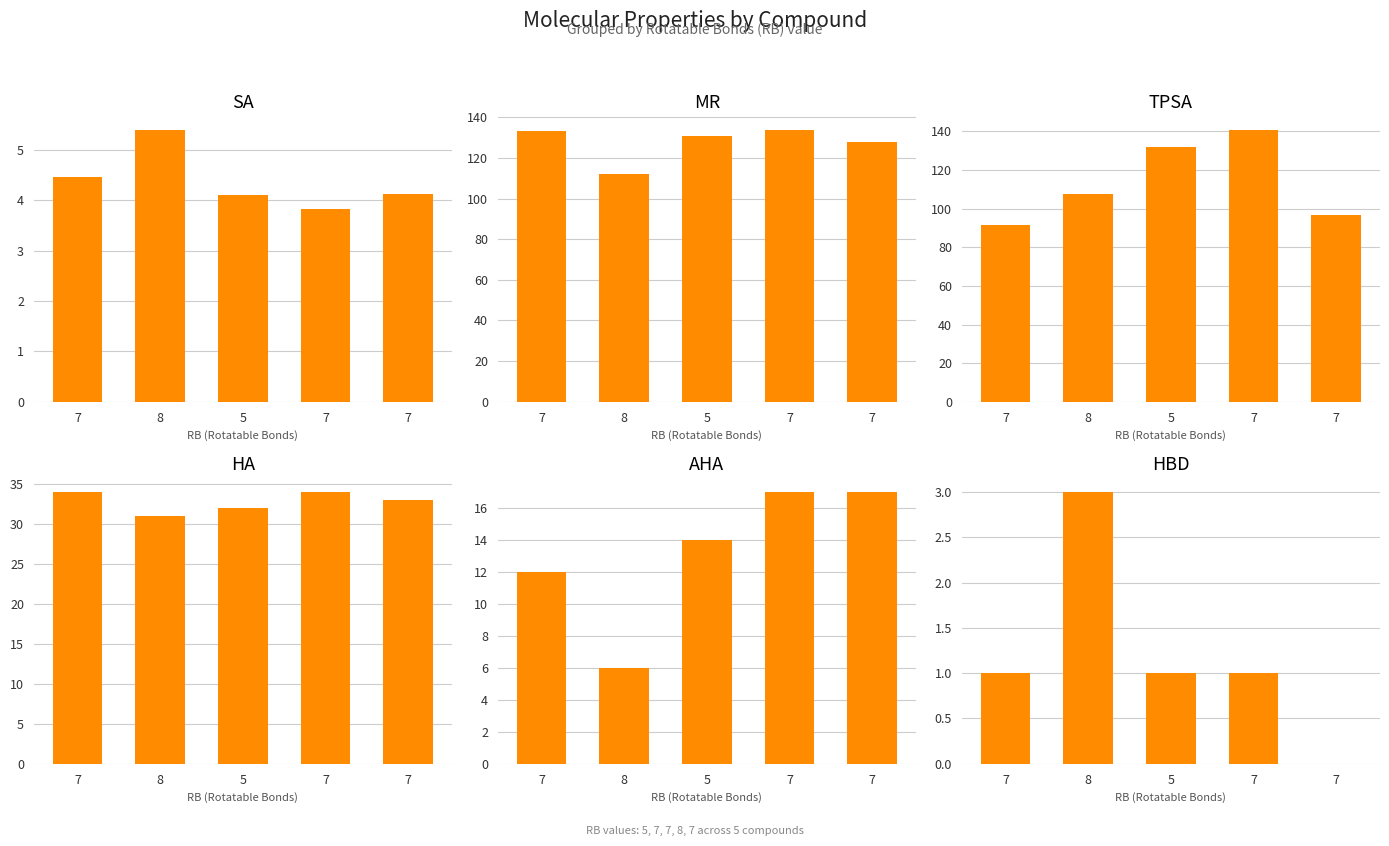

List the series in order of their peak value, lowest first.

HBD, SA, AHA, HA, MR, TPSA